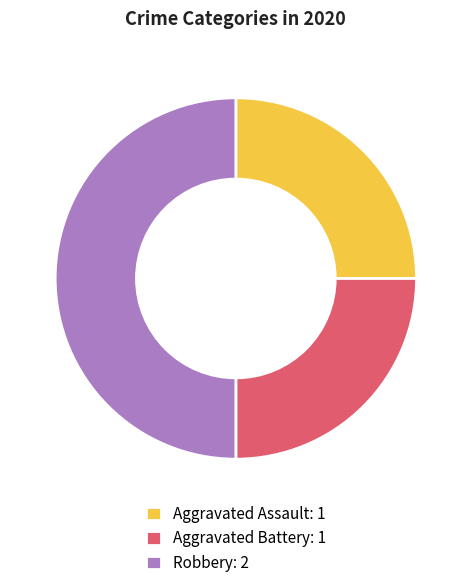

Approximately how many times larger is the value at Robbery: 2 compared to Aggravated Battery: 1?

2.0